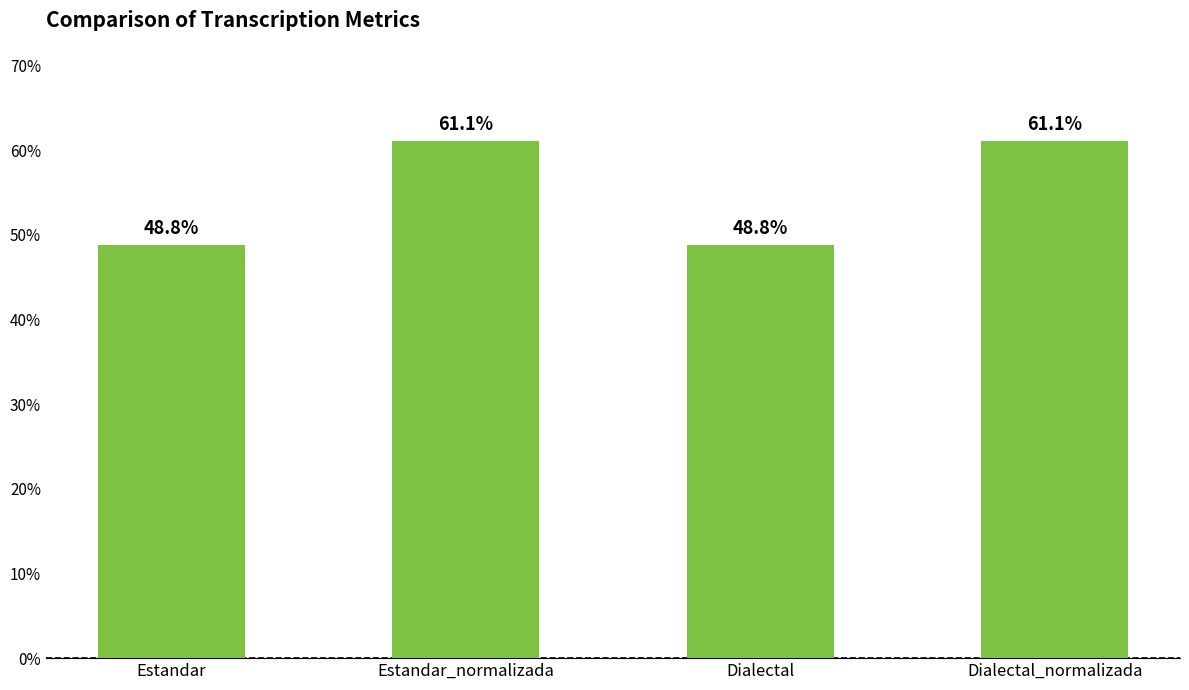

What is the minimum value shown in the chart?

48.8